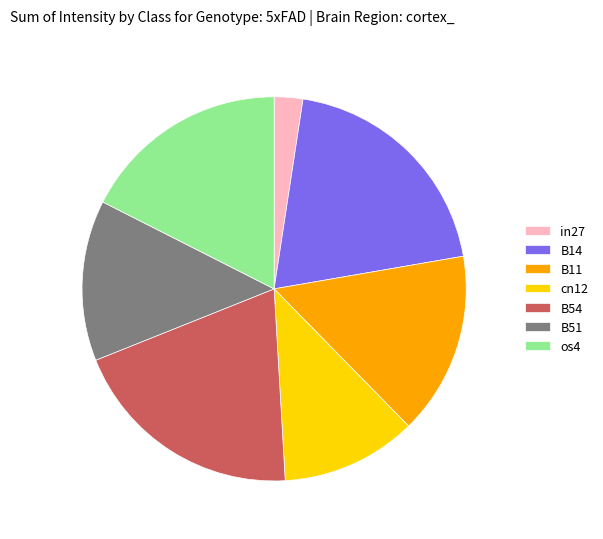

Count the number of slices in the pie.

7